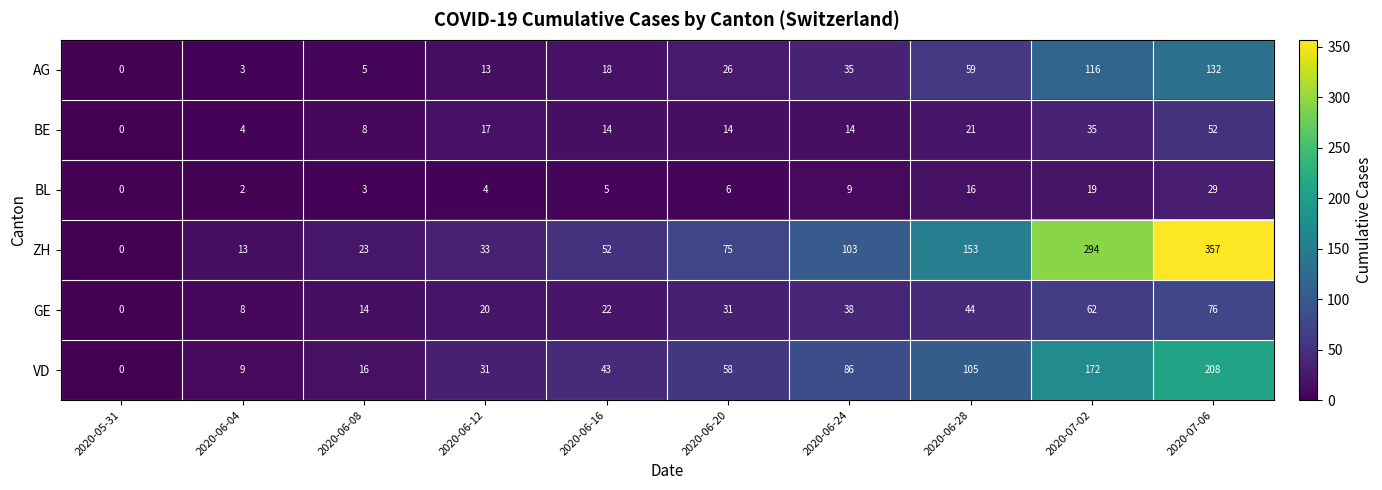

At how many categories does at least one series exceed 179?

2